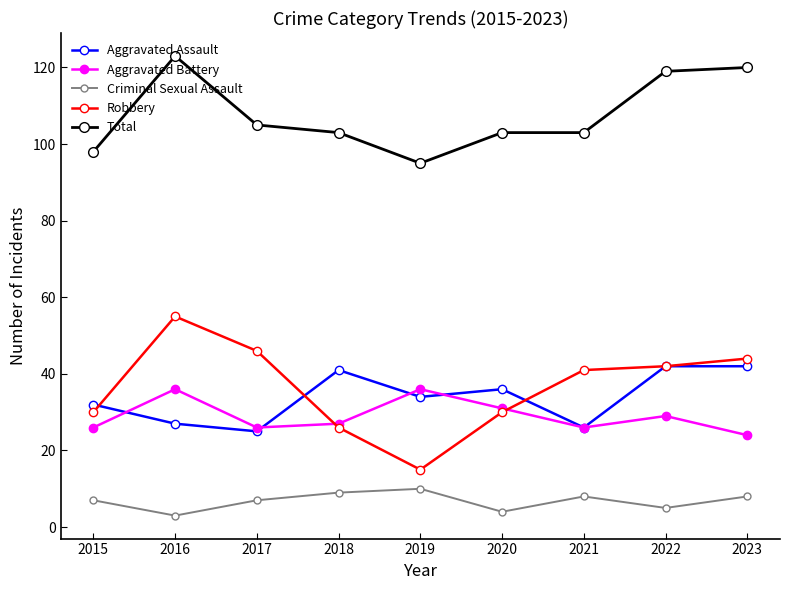

What are all the series names shown in the legend?

Aggravated Assault, Aggravated Battery, Criminal Sexual Assault, Robbery, Total